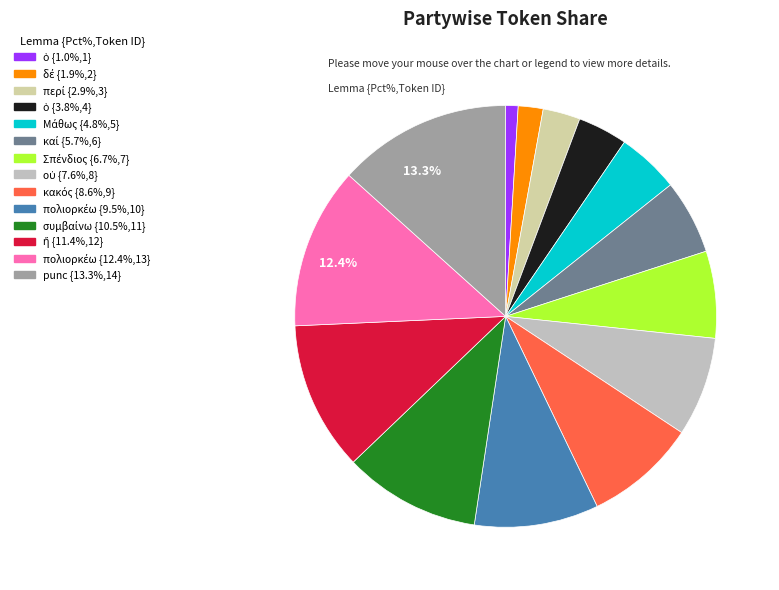

What is the smallest slice in the pie chart?

ὁ